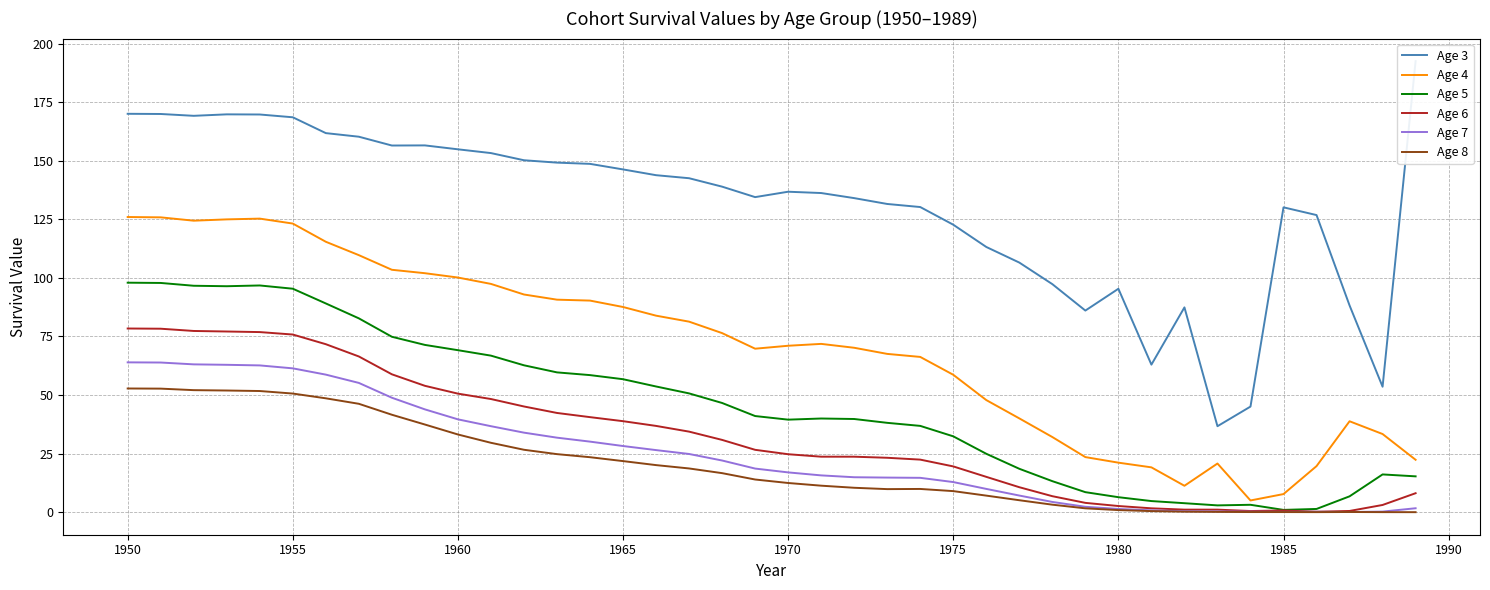

True or false: Age 7 and Age 4 cross at least once.

False